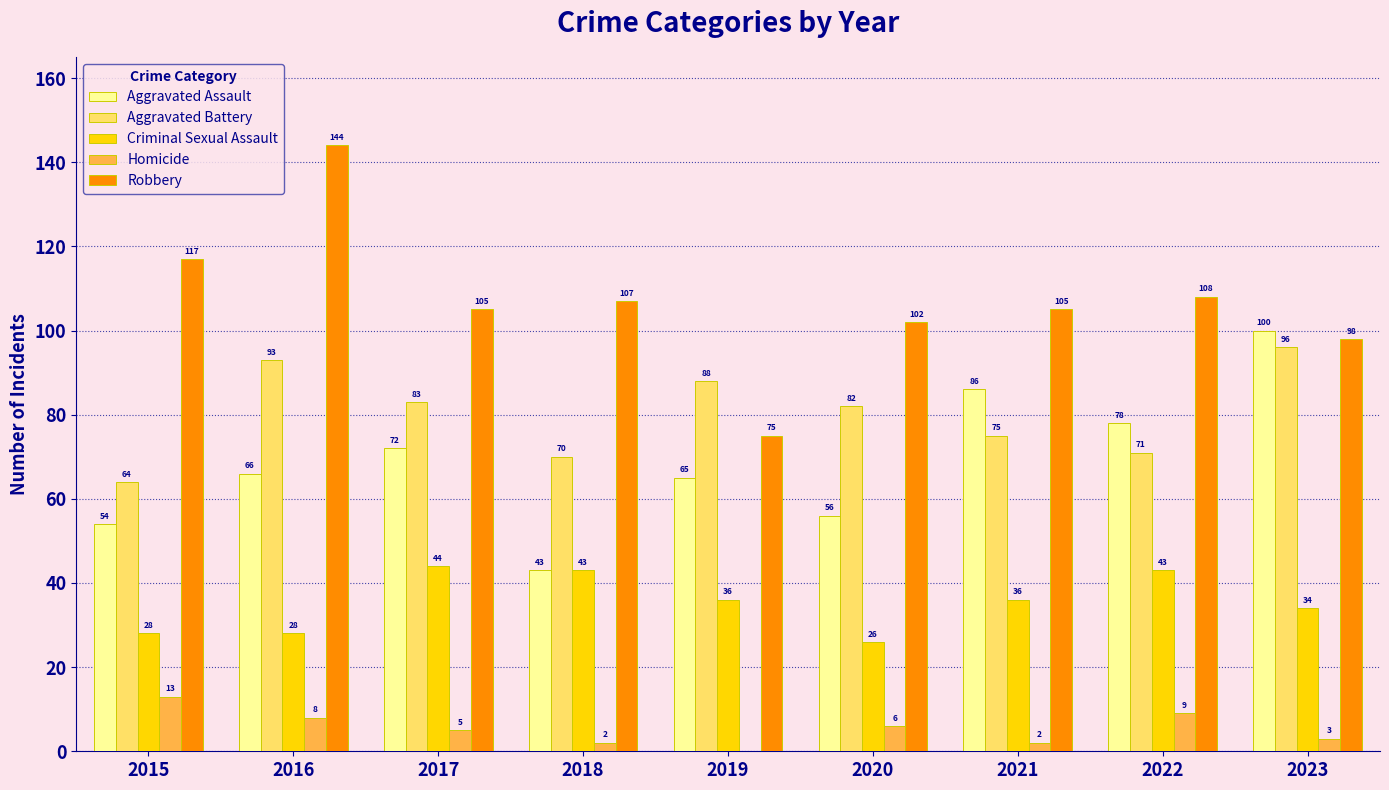

How many data points does each series have?

9